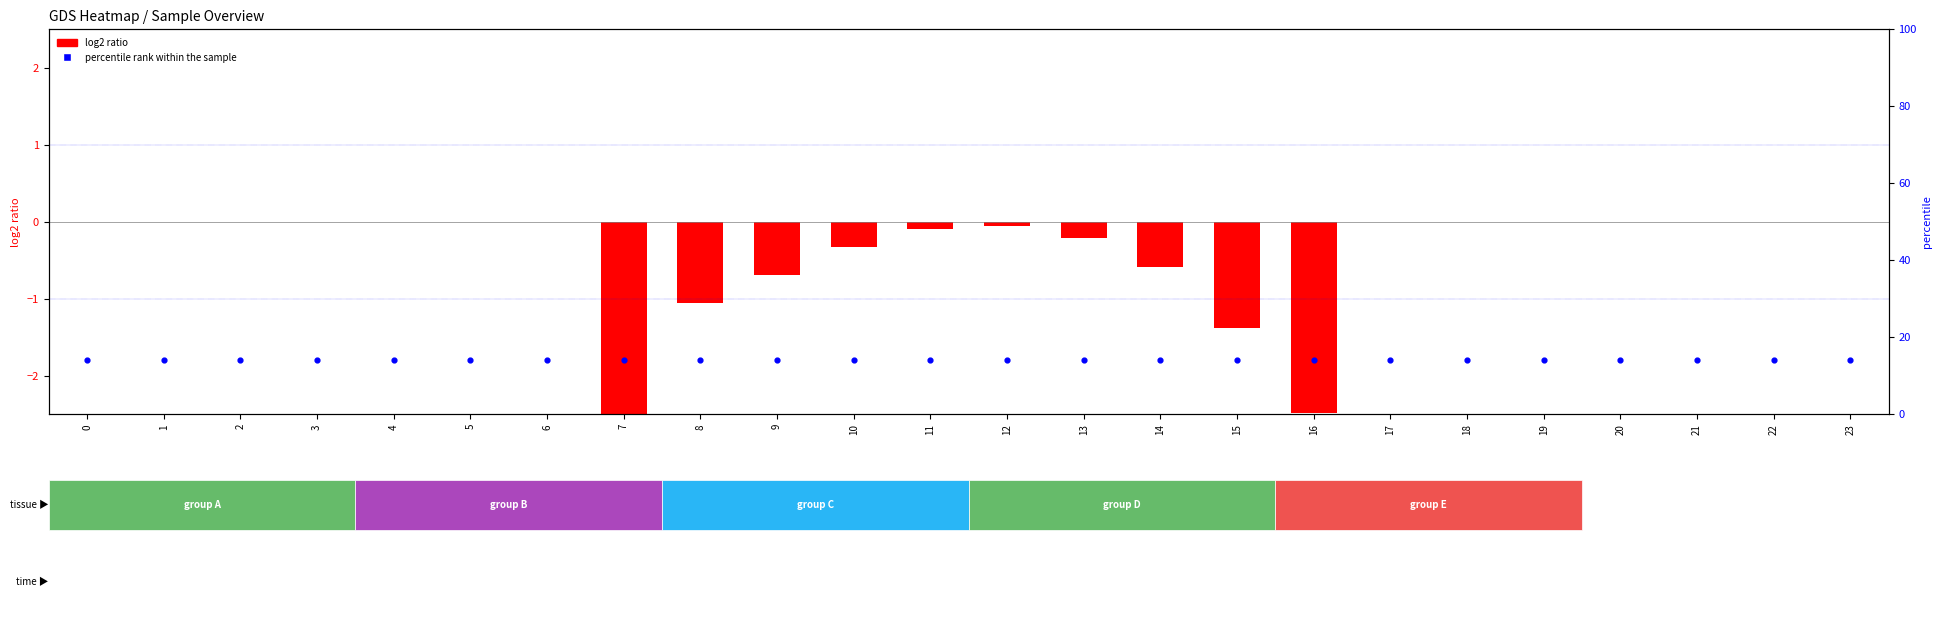

Between 11 and 23, which is larger?

23